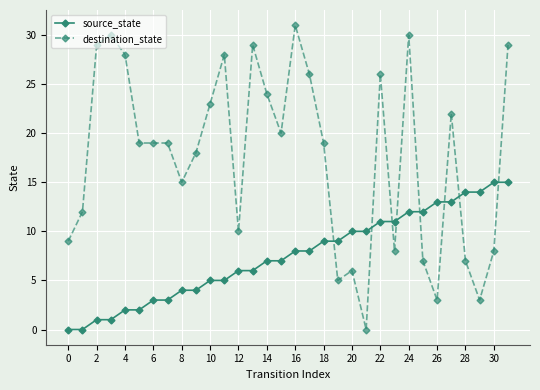

Reading left to right, list all the values displayed in this chart.

source_state: 0	0	1	1	2	2	3	3	4	4	5	5	6	6	7	7	8	8	9	9	10	10	11	11	12	12	13	13	14	14	15	15
destination_state: 9	12	29	30	28	19	19	19	15	18	23	28	10	29	24	20	31	26	19	5	6	0	26	8	30	7	3	22	7	3	8	29